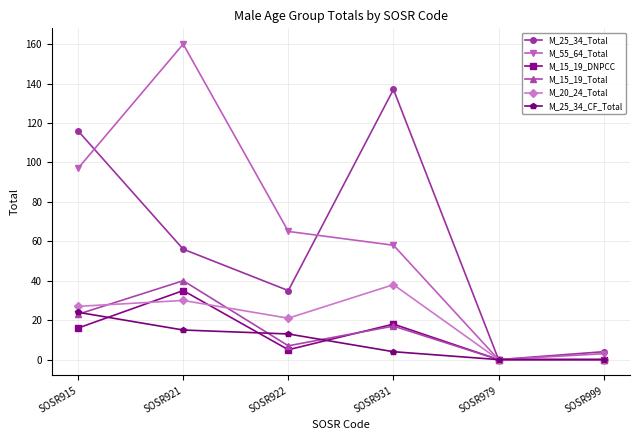

Where is the first local minimum for M_15_19_Total?

SOSR922